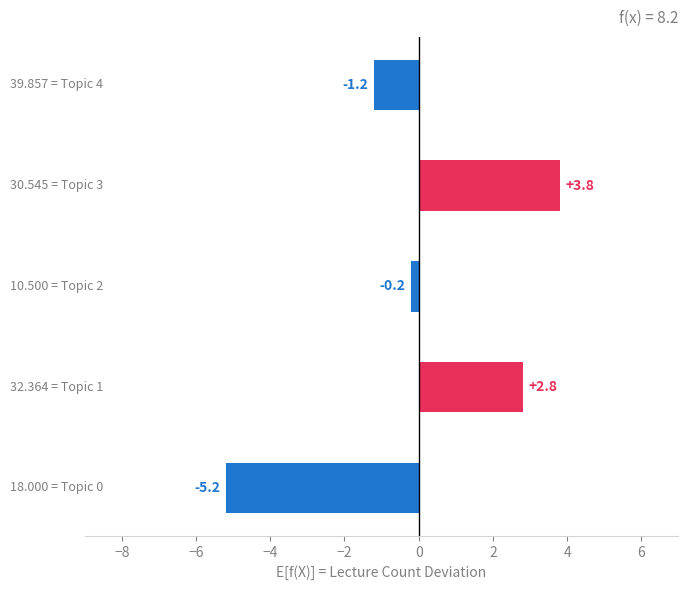

How many bars are there in total?

5